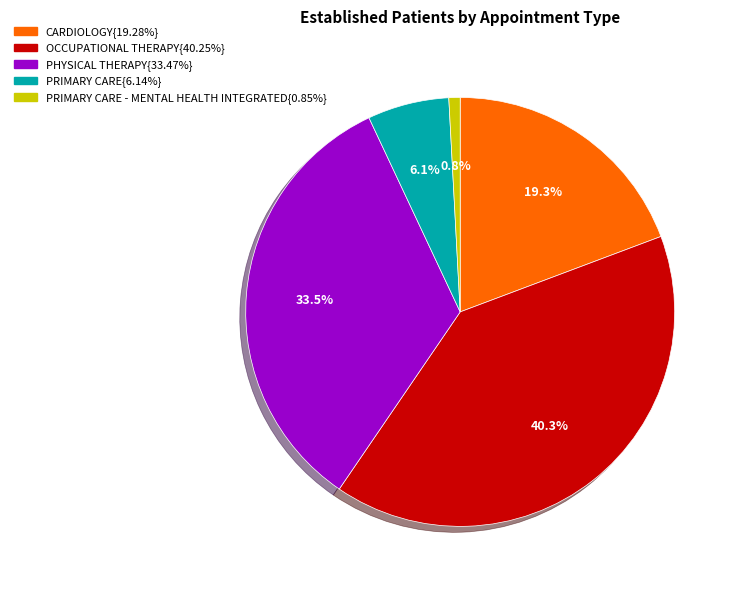

Does any single category account for the majority?

No